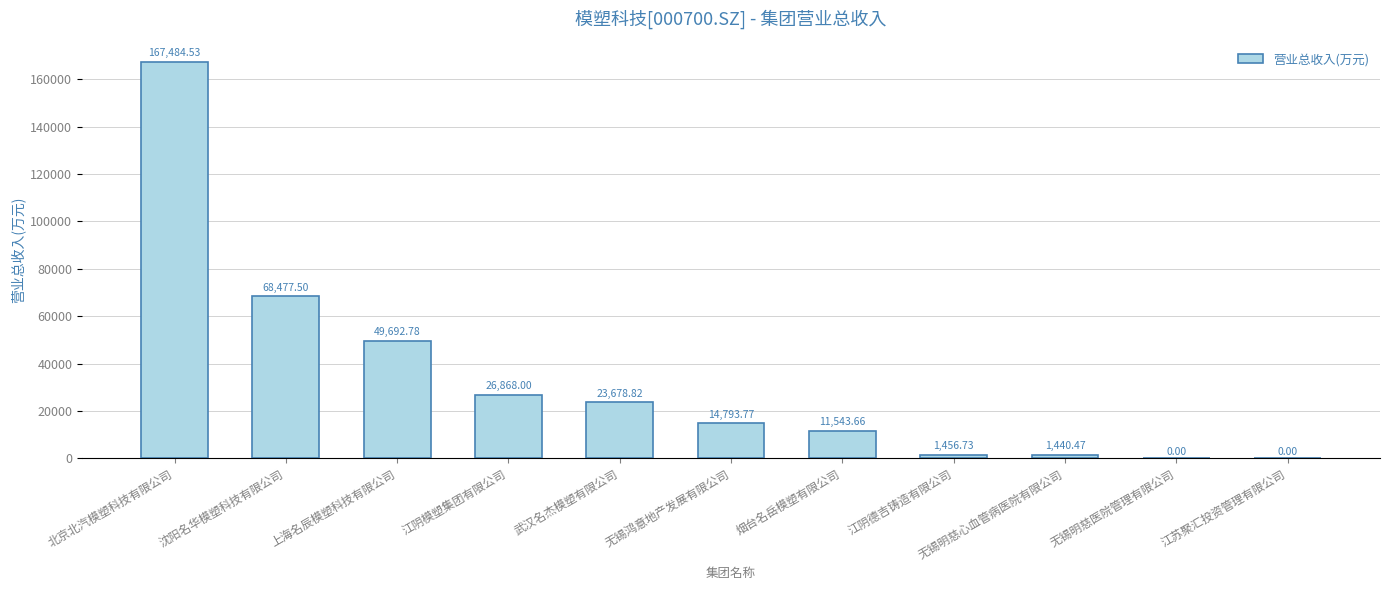

What is the sum of the values at 江苏聚汇投资管理有限公司 and 无锡鸿意地产发展有限公司?

14793.8